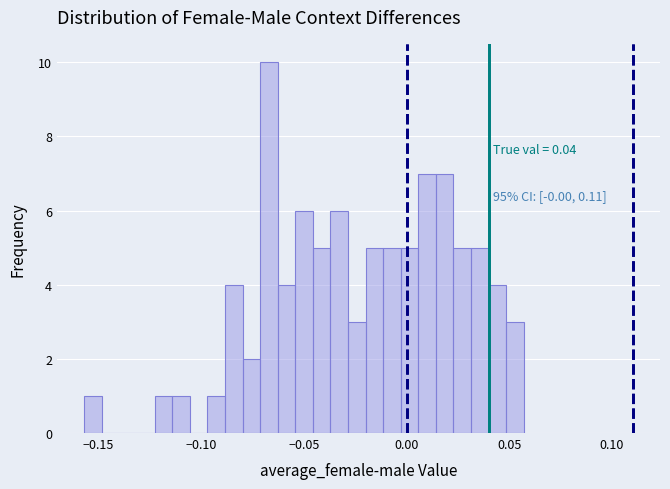

Around what value on the x-axis is the tallest bar? Give the approximate position of its centre, as read against the axis.

-0.065